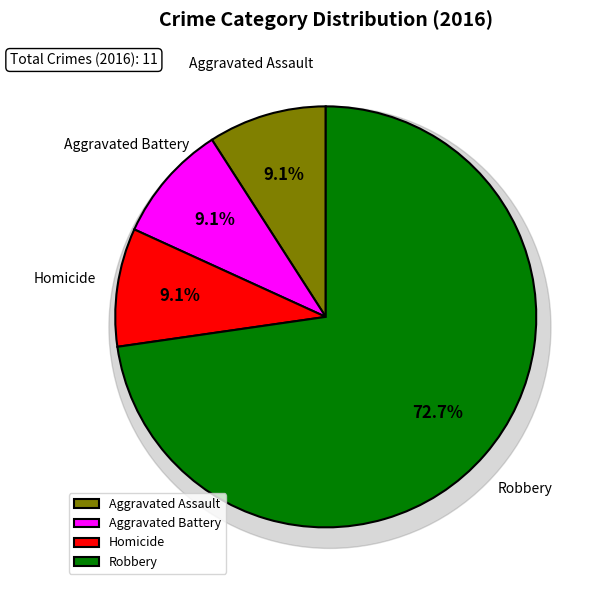

How much of the chart is everything except Robbery?

27.3%